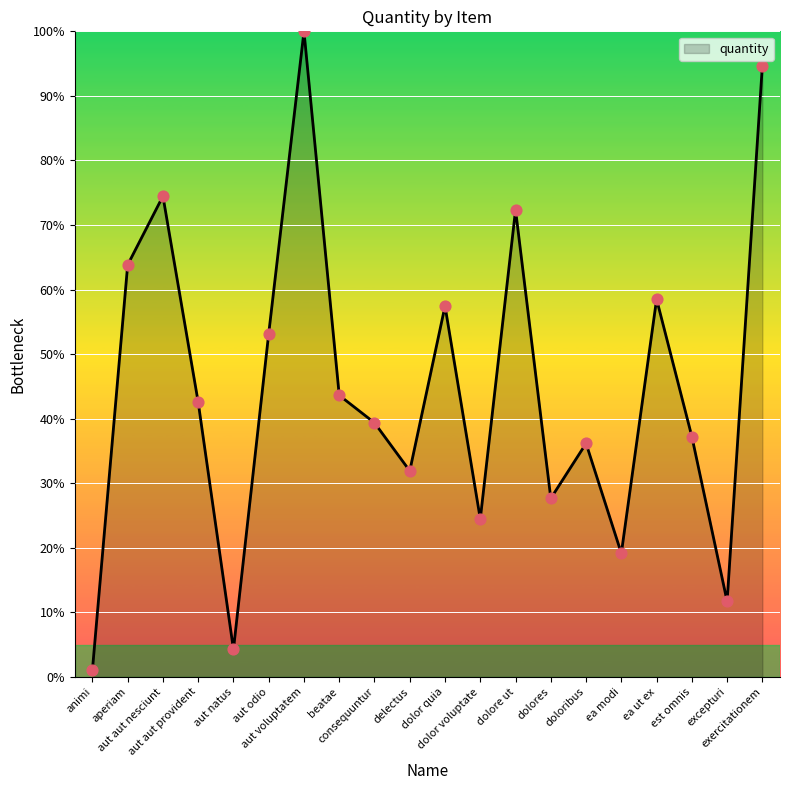

What is the change in value from aperiam to ea ut ex?

-5.3